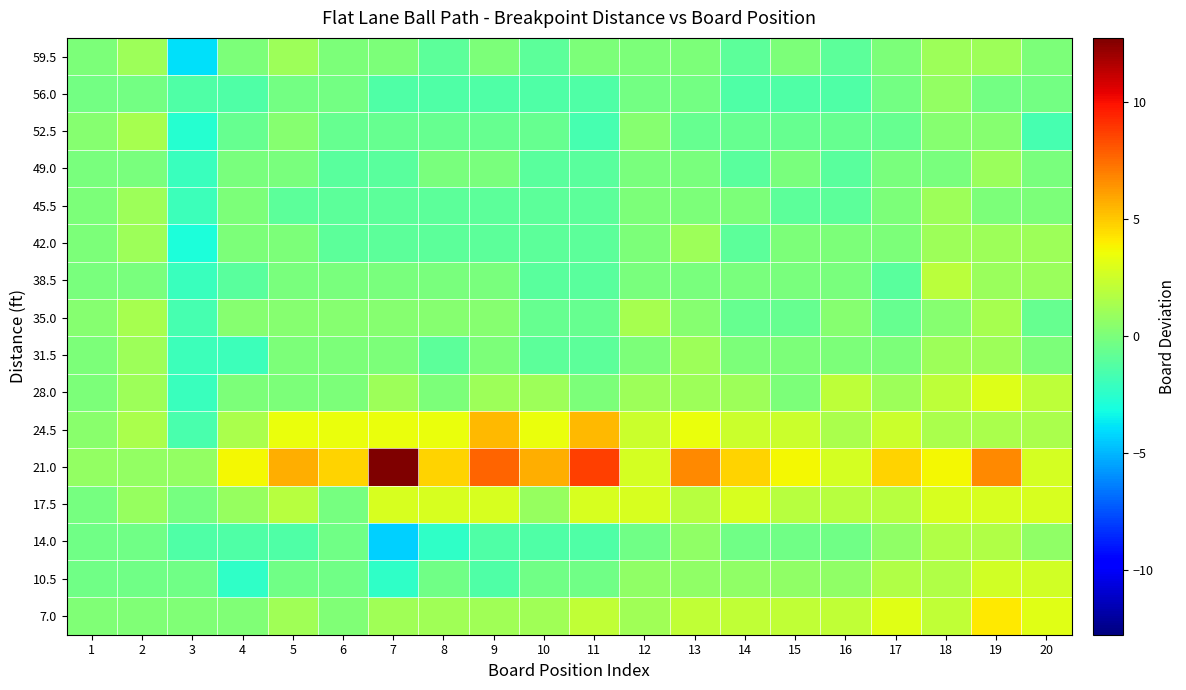

Rank the series at 13 from lowest to highest value.

52.5, 56.0, 49.0, 38.5, 59.5, 45.5, 35.0, 14.0, 10.5, 28.0, 42.0, 31.5, 17.5, 7.0, 24.5, 21.0